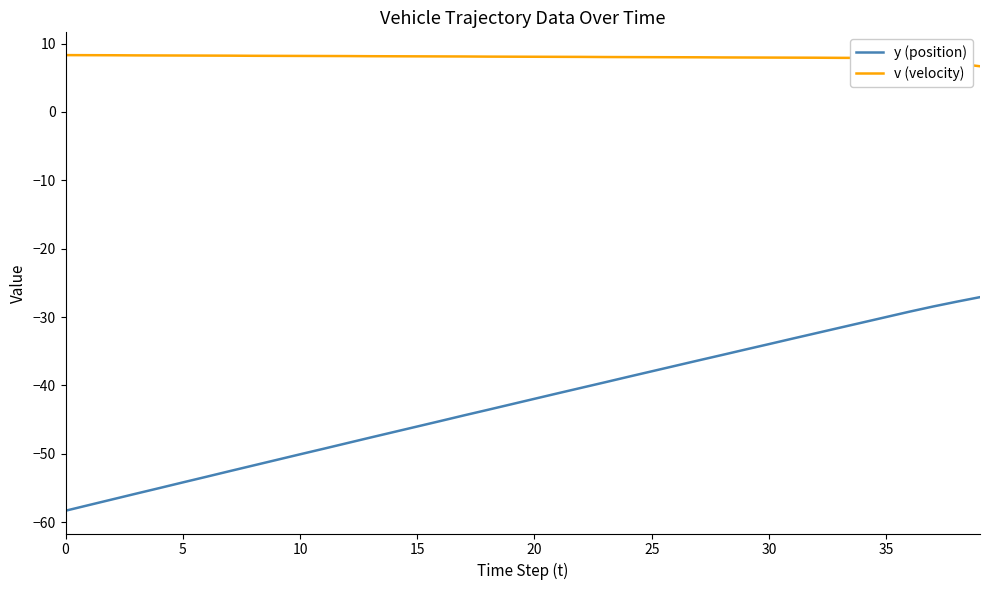

True or false: v (velocity) and y (position) intersect in this chart.

False